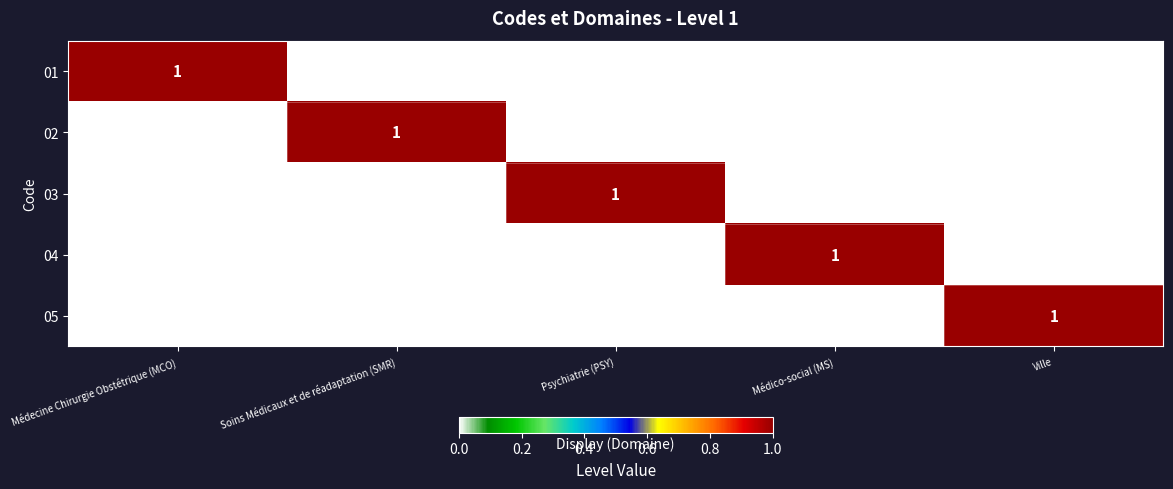

At how many categories does at least one series exceed 0?

5